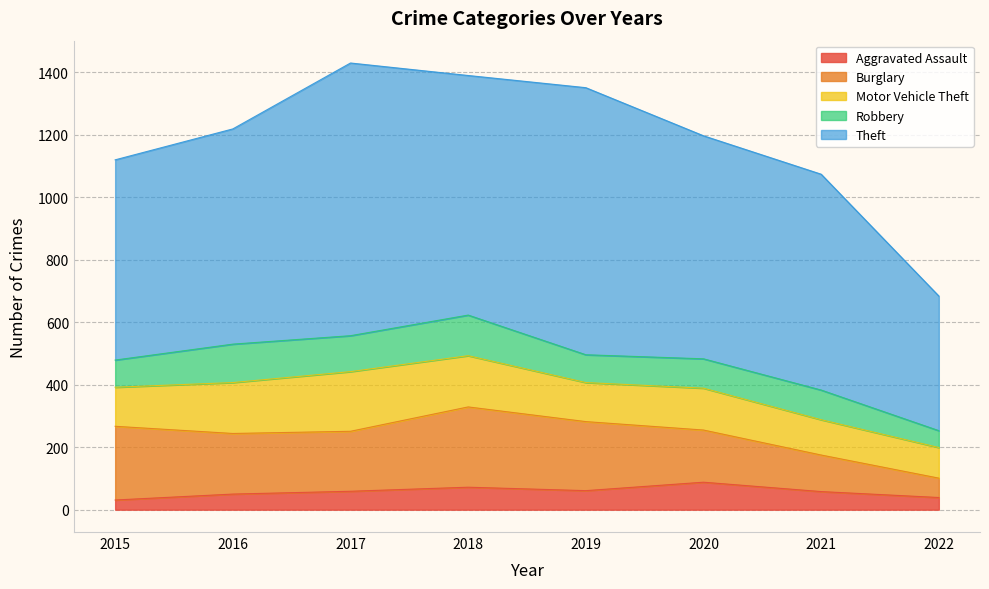

What is the value of the Burglary point at the 1st from the left?

236